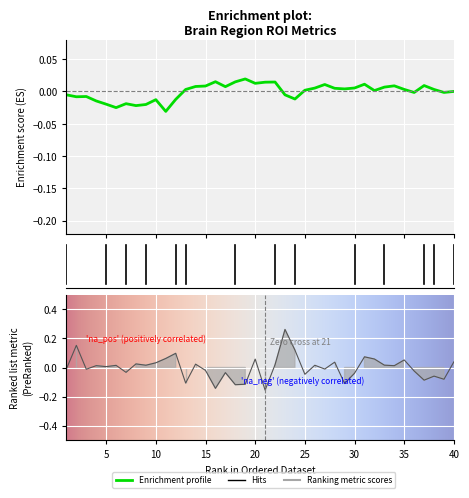

How many values are below 0?

18